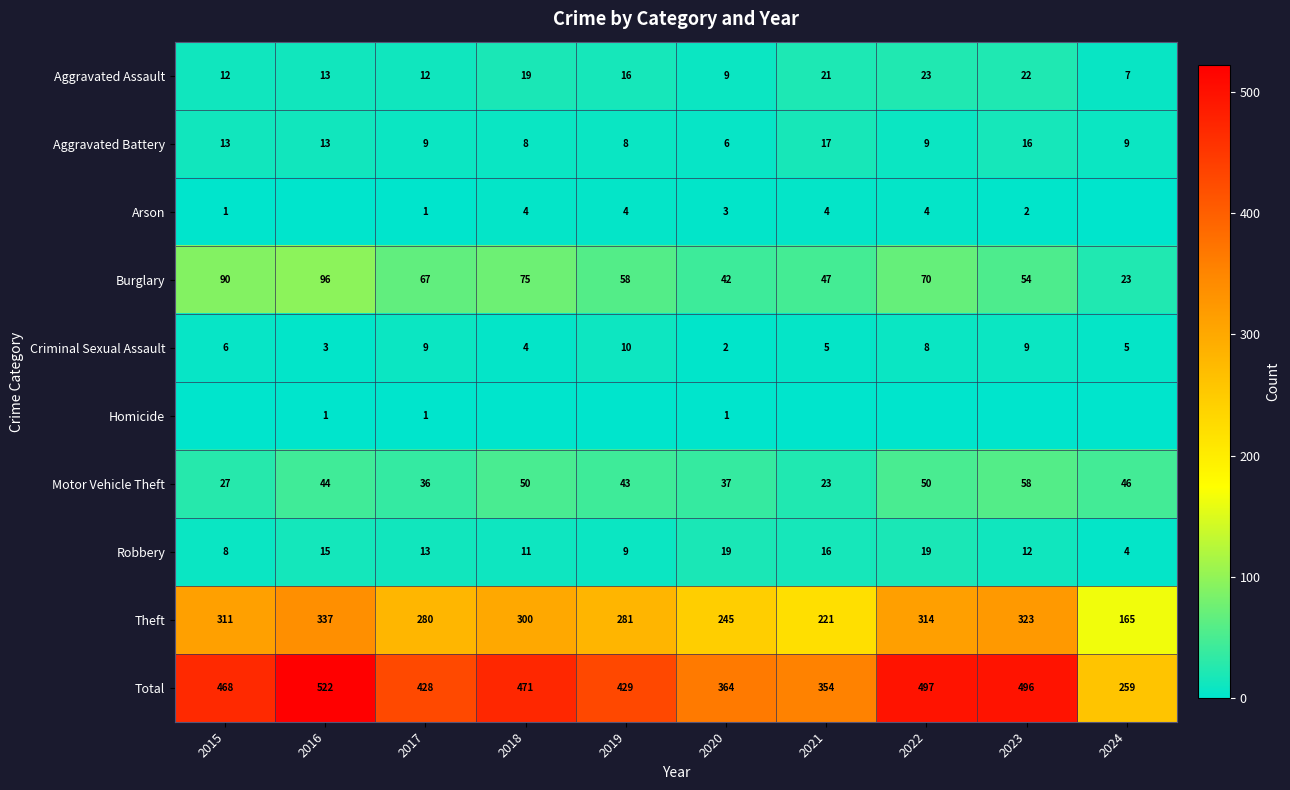

How many series are shown in this chart?

10